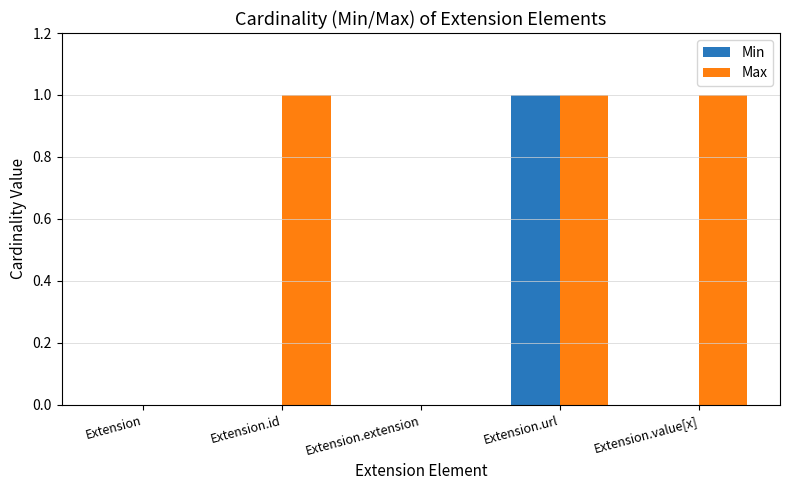

Reading left to right, extract all data points from this chart.

Min: 0	0	0	1	0
Max: 0	1	0	1	1